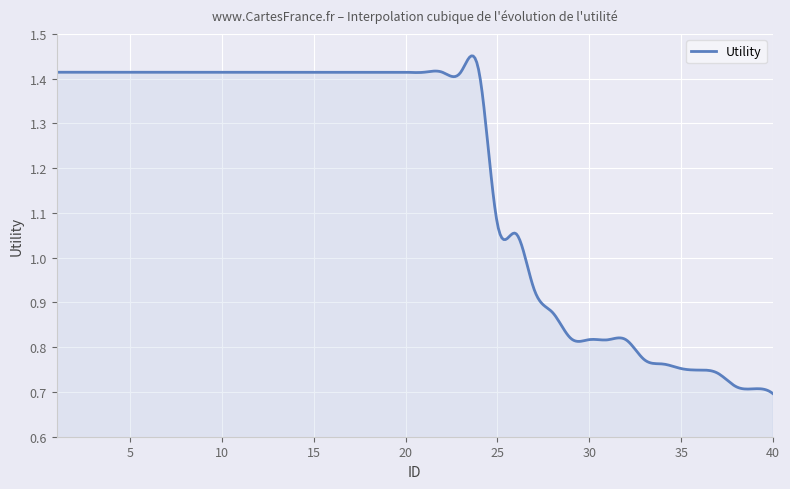

Does the chart display data point markers on the line(s)?

No